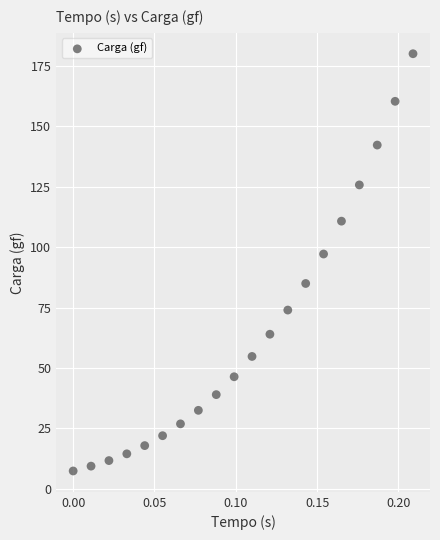

What is the range of Y values (max minus min)?

172.7